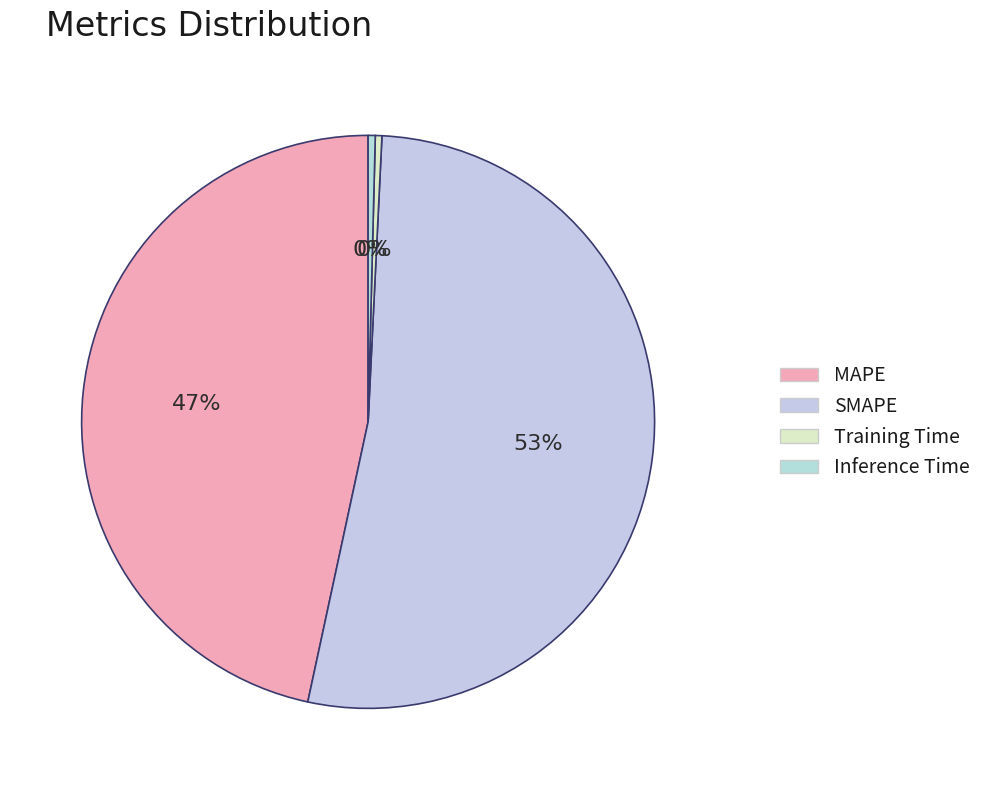

True or false: SMAPE accounts for 53% of the total.

True